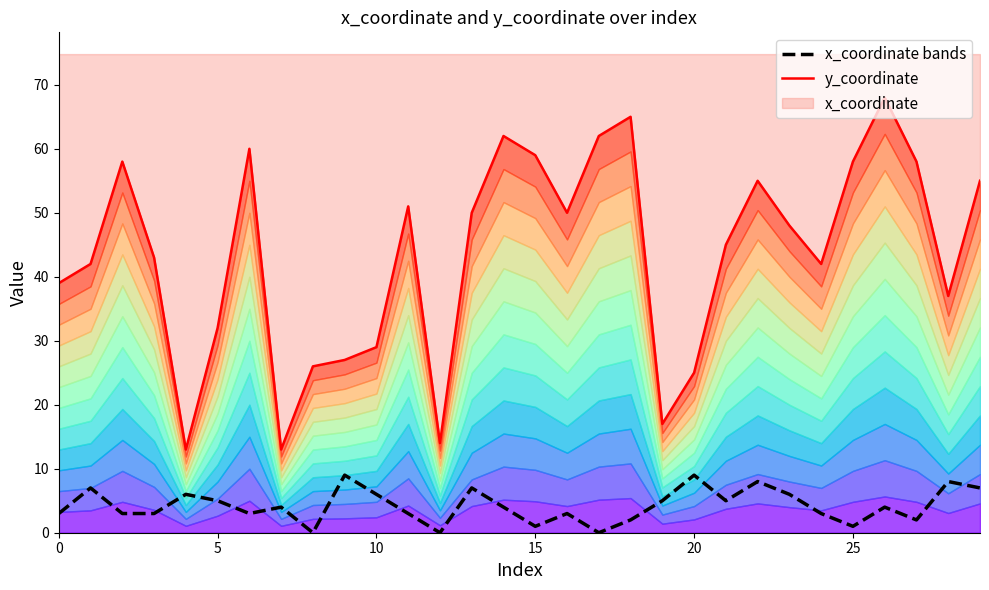

The value of x_coordinate at 20 is 43. True or false?

False